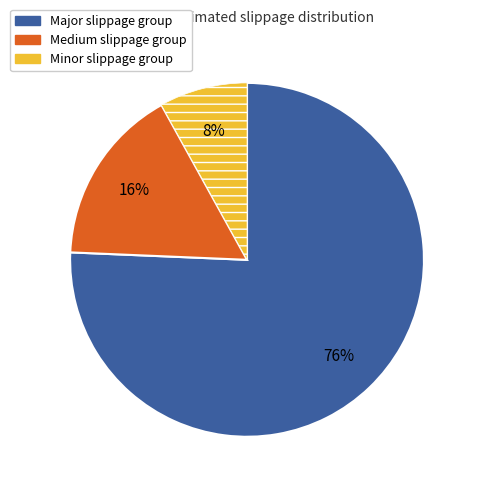

What percentage is the Minor slippage group slice, to the nearest percent?

8%